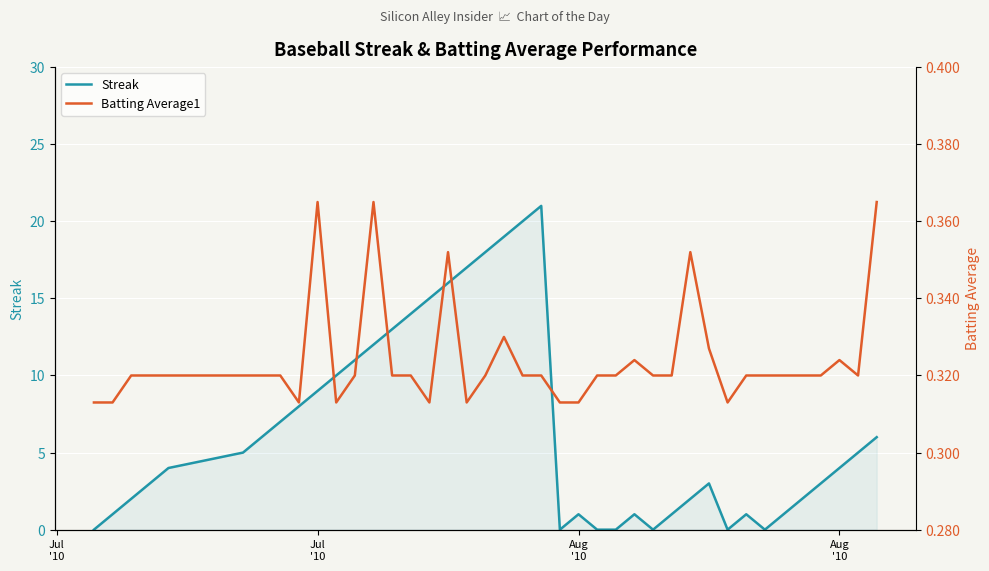

Is the value of Streak at 32 greater than the value of Batting Average1 at 5?

Yes